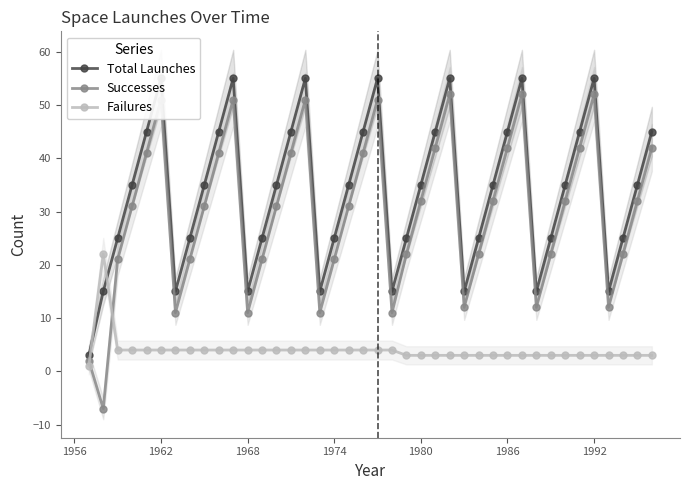

How many data points in Successes are less than 31?

17